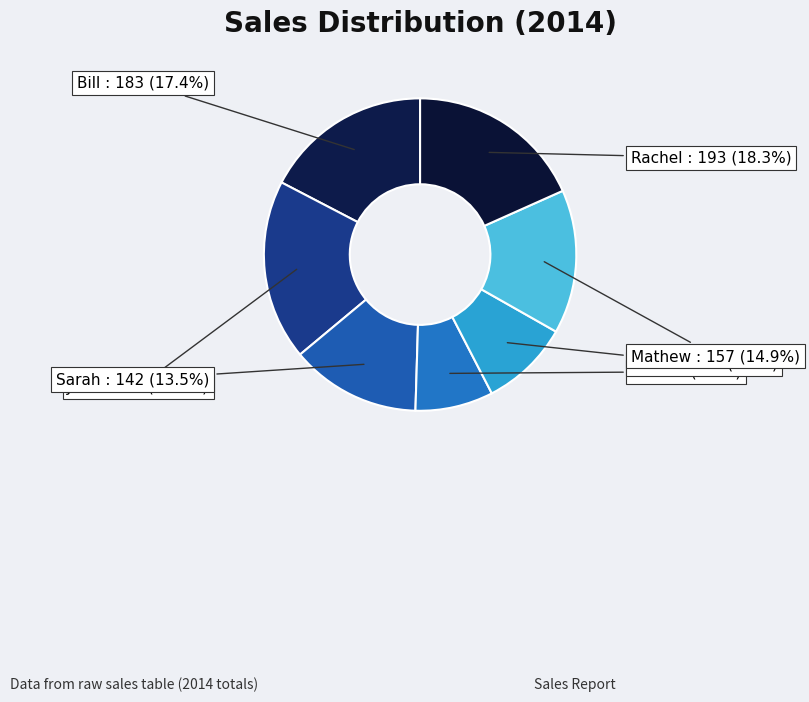

Which slice is the smallest?

Liz